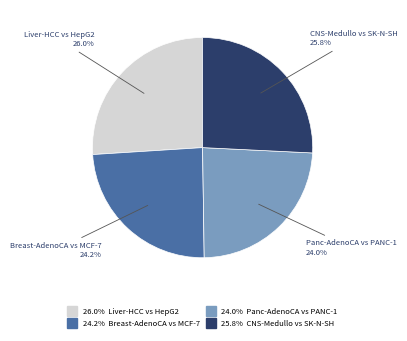

Does any single category account for the majority?

No